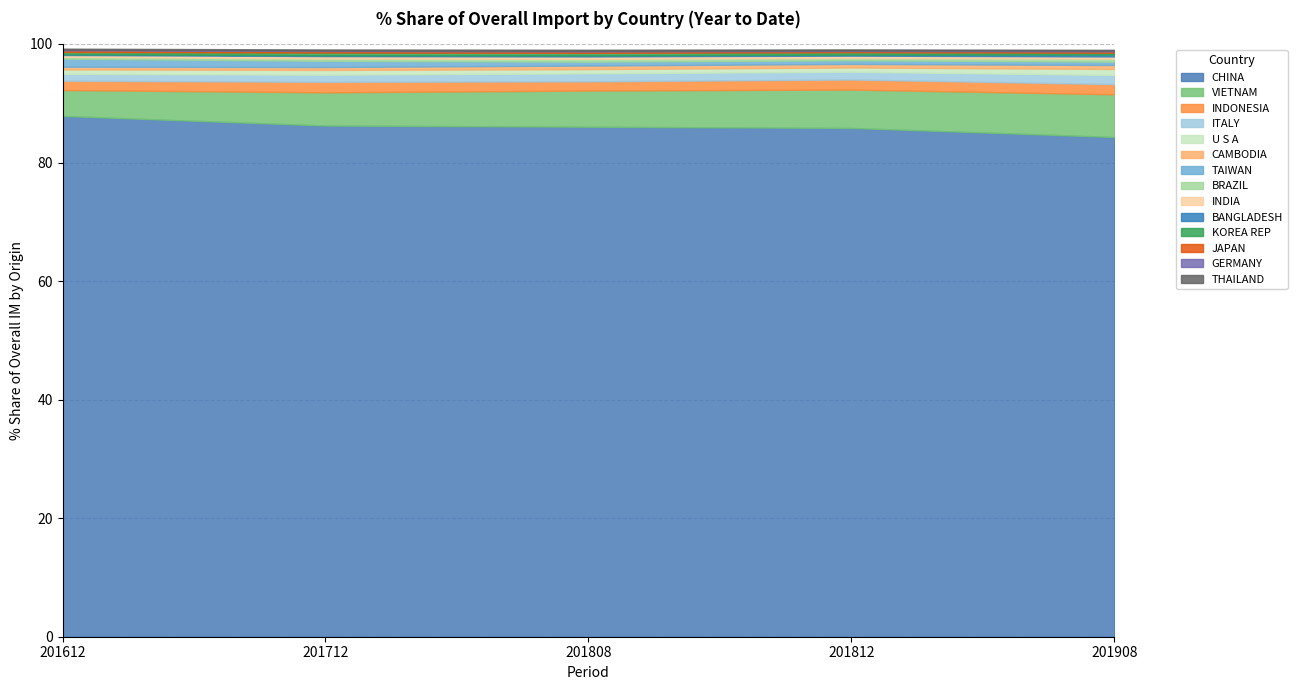

What is the maximum value for CHINA?

87.9